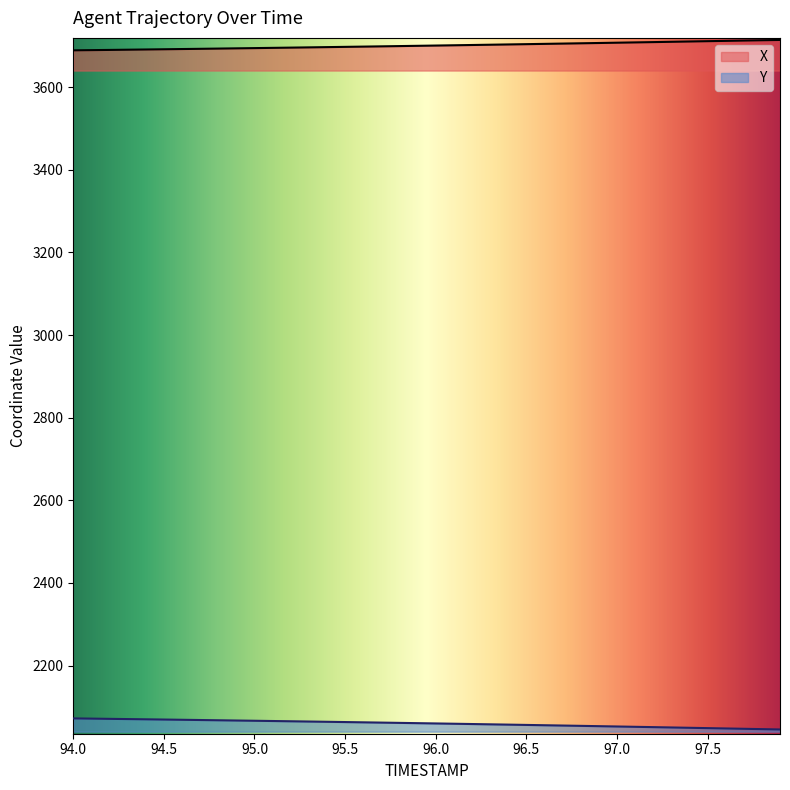

At how many categories does at least one series exceed 2720?

40